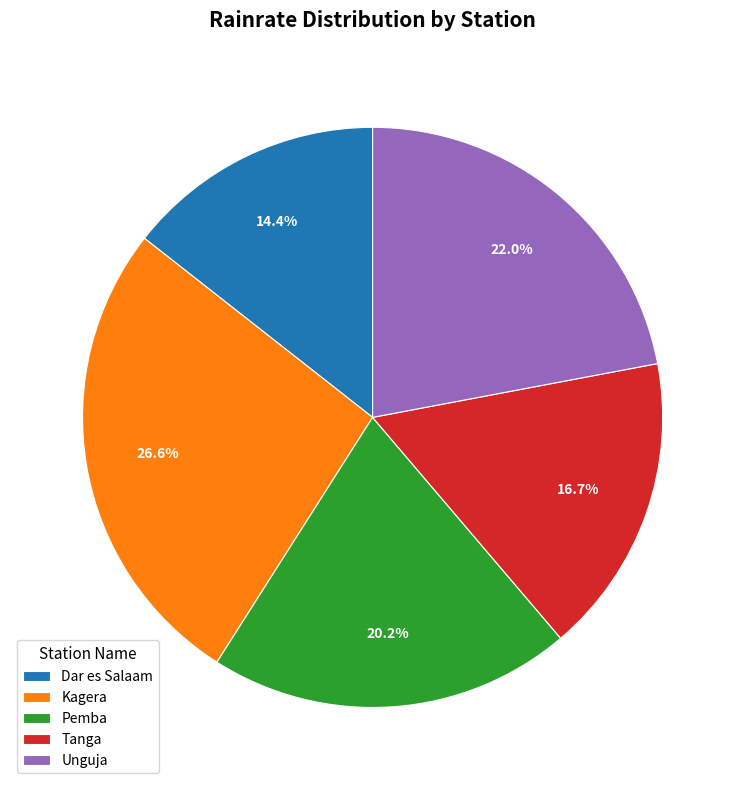

To the nearest percent, what is the average slice percentage?

20%